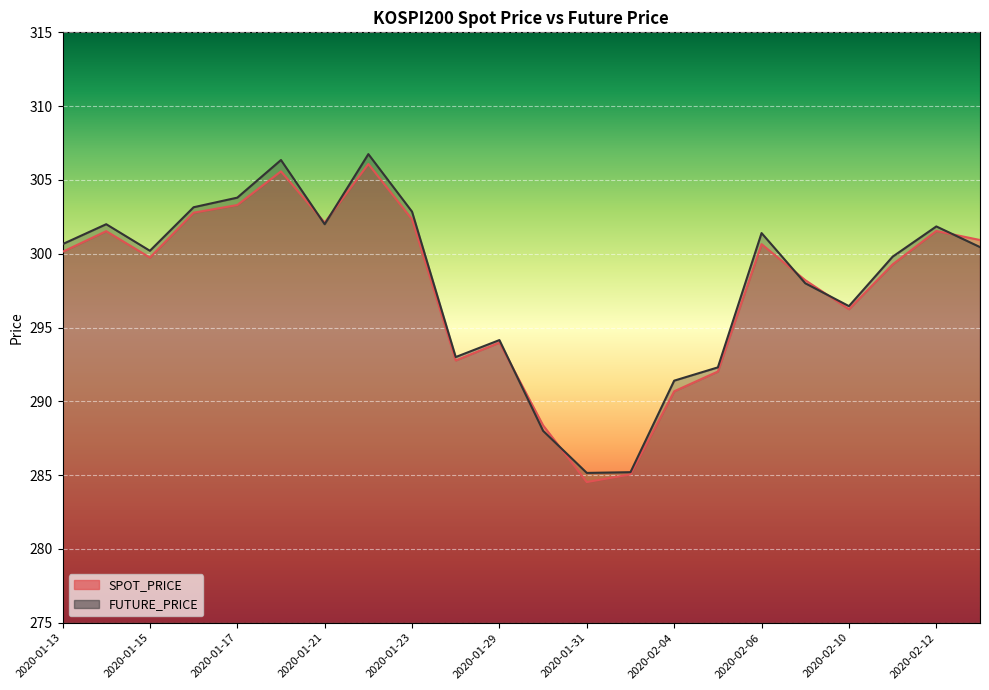

The value of FUTURE_PRICE at 2020-02-06 is 499.3. True or false?

False